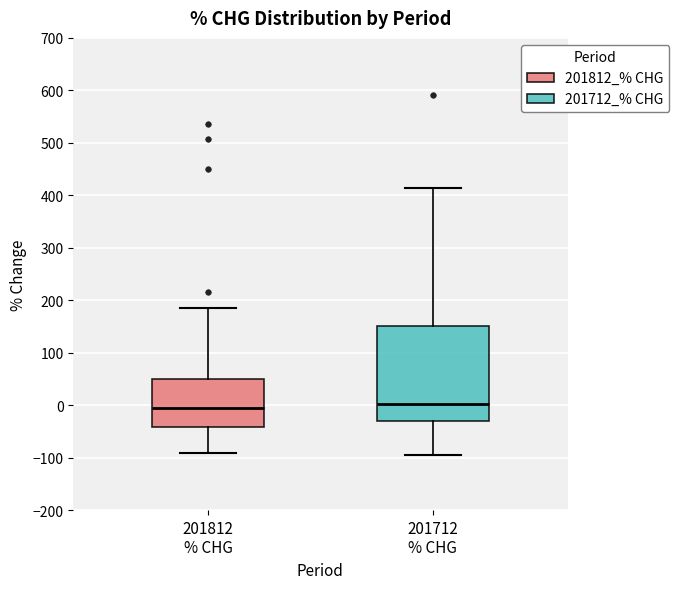

Reading left to right, read every box against the y-axis: the position of its median line, the range the box covers, and the ends of its whiskers. The values are not printed on the chart, so give them approximately, as read against the axis.

201812 % CHG: median -10, box -40 to 50, whiskers -90 to 180
201712 % CHG: median 0, box -30 to 150, whiskers -90 to 410